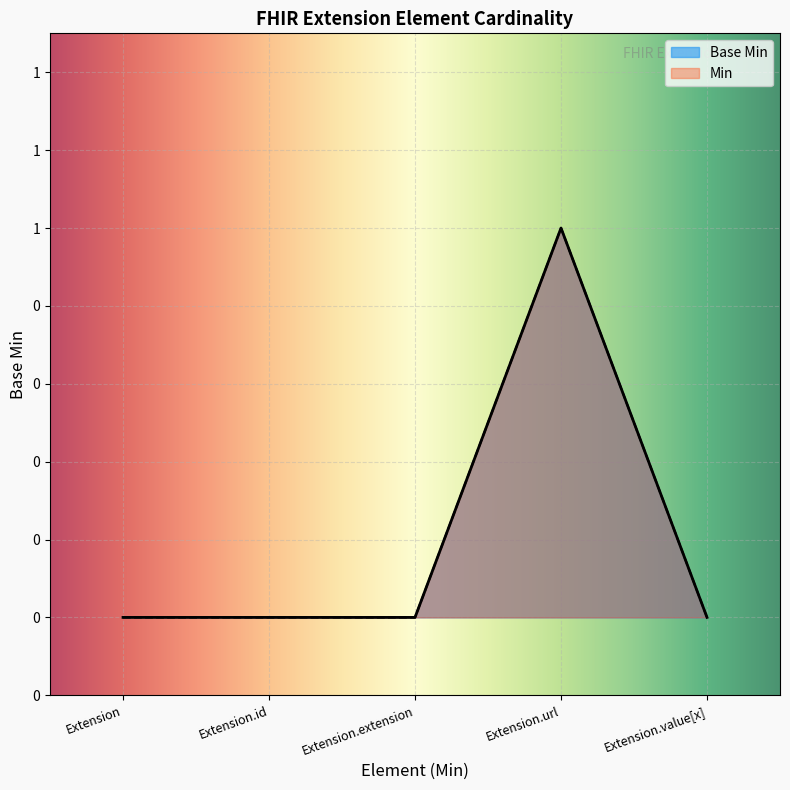

What is the sum of the values at Extension.extension and Extension.url?

1